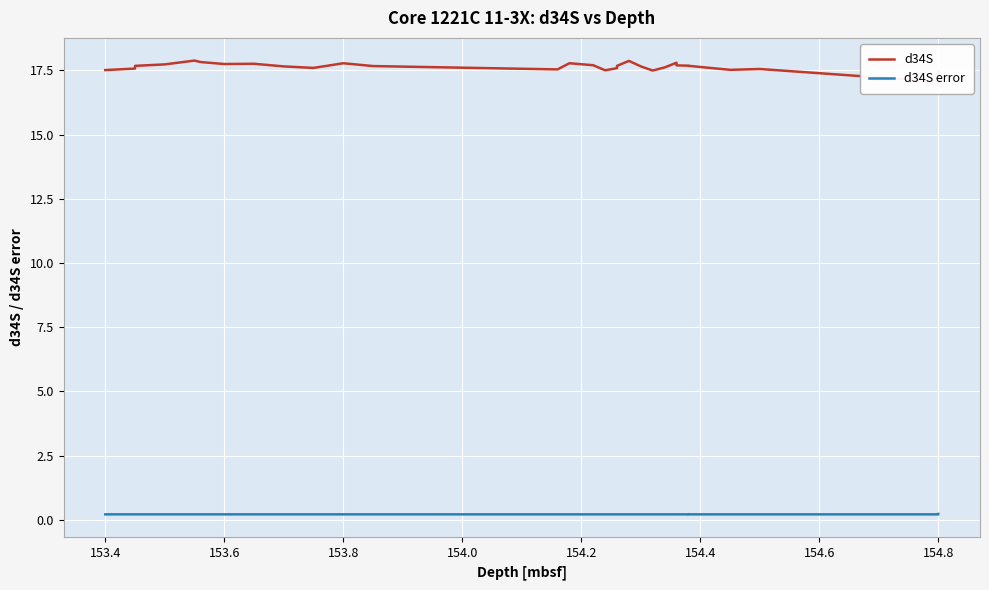

Between 153.8 and 10, which series saw the biggest shift?

d34S